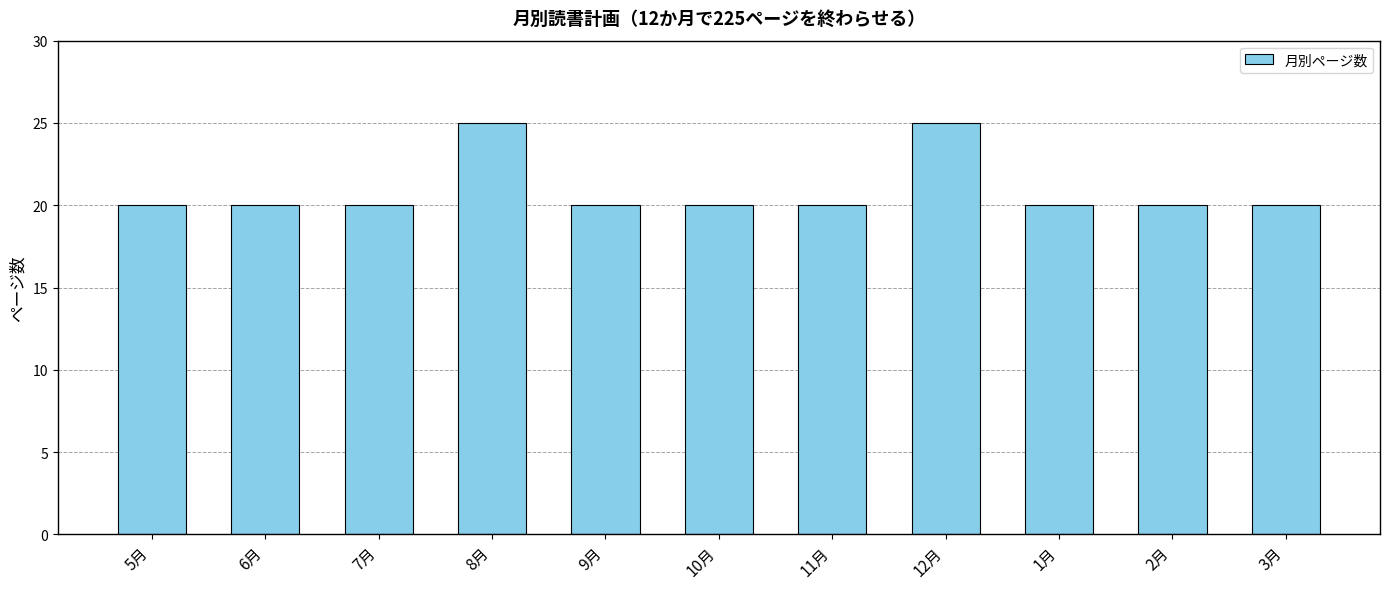

What is the difference between the maximum and minimum values?

5